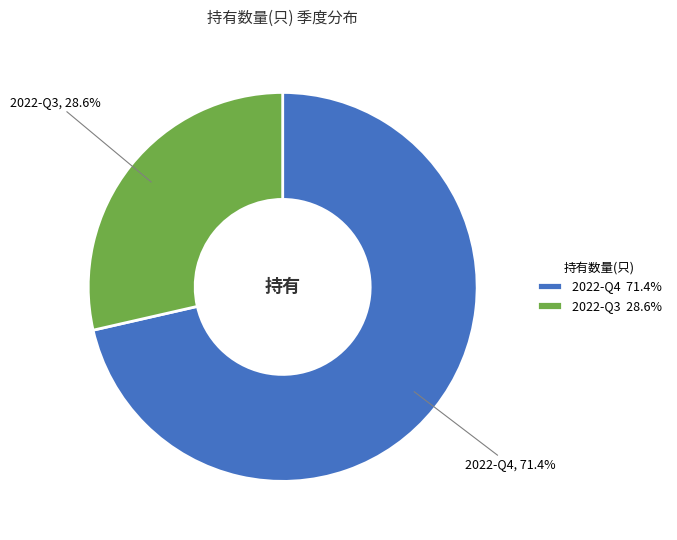

Is it true that 2022-Q3 is 29% of the pie?

True